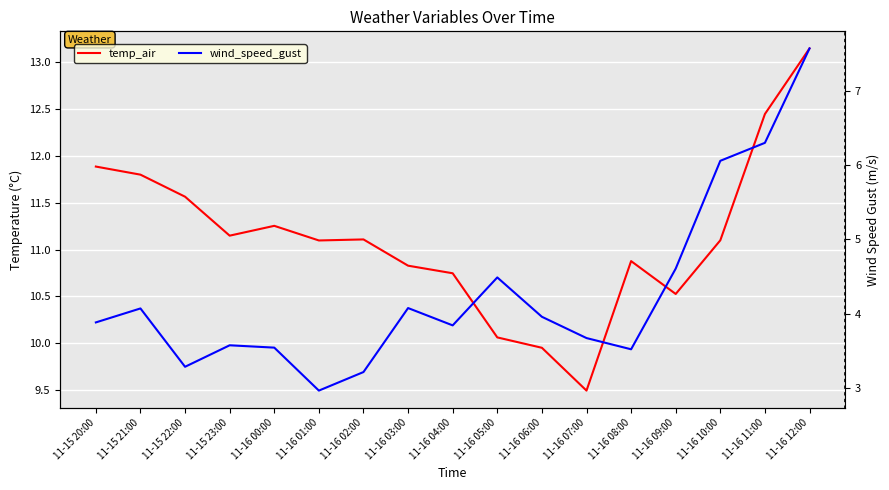

Which category has the highest value in the temp_air series?

11-16 12:00